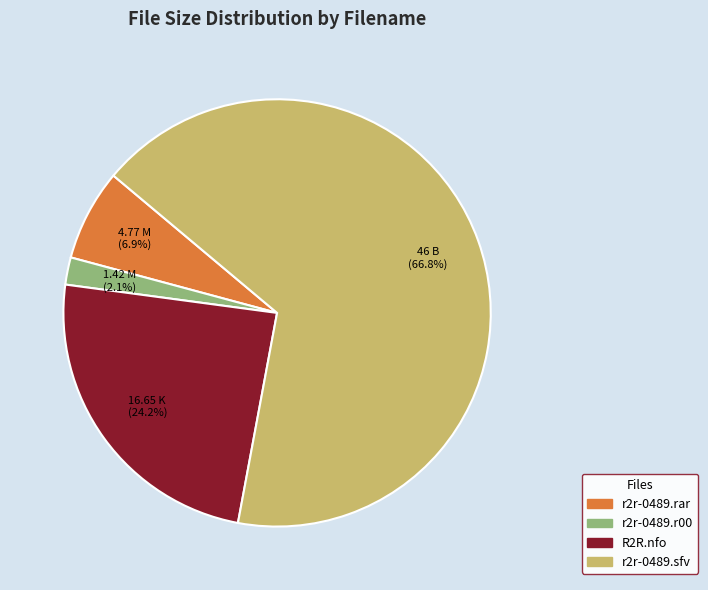

Which has a higher value, r2r-0489.sfv or R2R.nfo?

r2r-0489.sfv